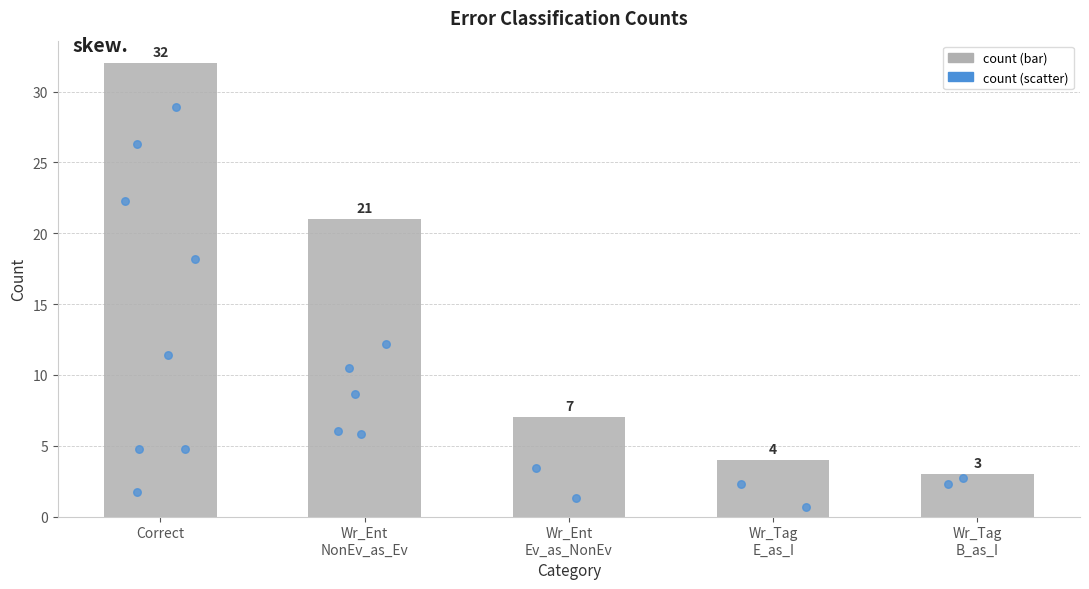

Approximately how many times larger is the value at Wr_Ent
Ev_as_NonEv compared to Correct?

0.2